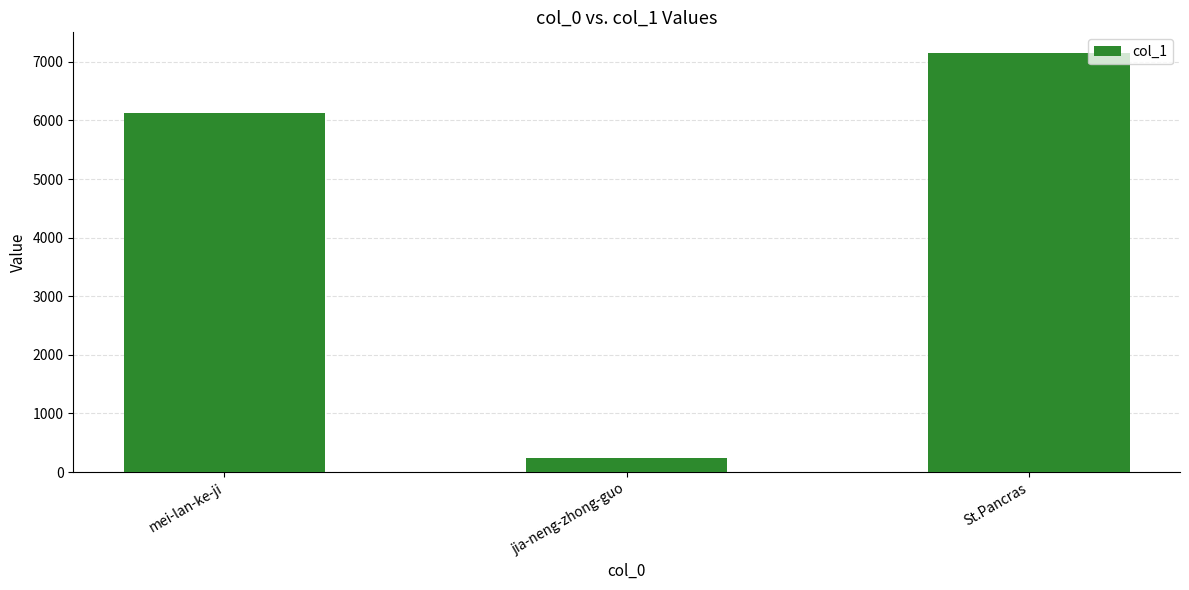

Reading right to left, extract all data points from this chart.

St.Pancras=7145	jia-neng-zhong-guo=232	mei-lan-ke-ji=6118